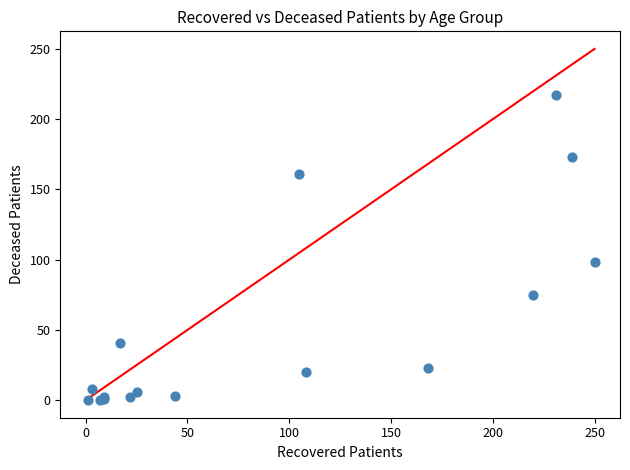

What Y value in the scatter plot is closest to 108?

98